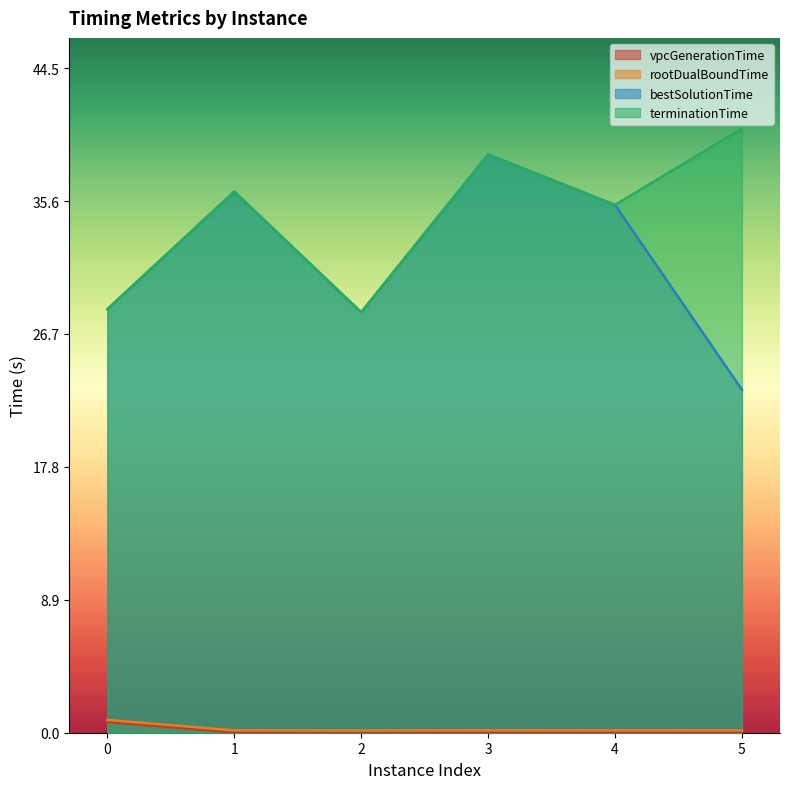

What is the sum of the vpcGenerationTime values at 0 and 1?

0.7